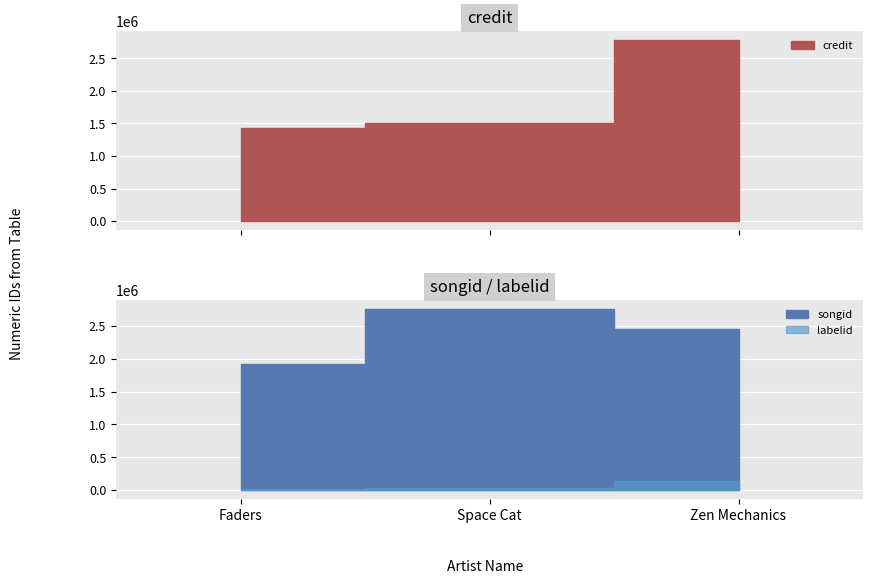

List the series in order of their peak value, lowest first.

labelid, songid, credit